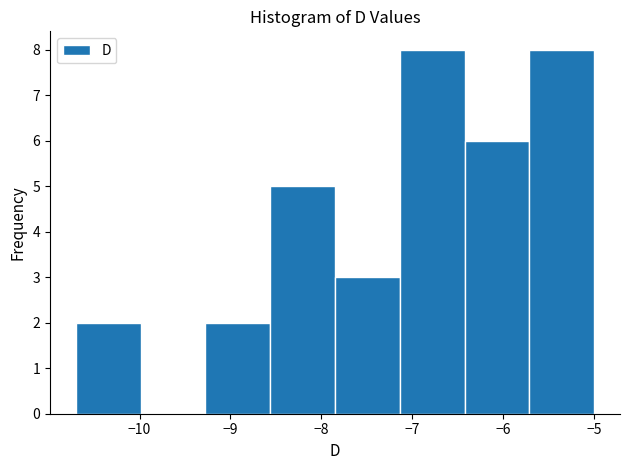

Reading left to right, transcribe this chart: for each bar, give the range it covers on the x-axis and its height. Neither the bar edges nor the heights are printed on the chart, so give them approximately, as read against the axes.

-10.7 to -10.0: 2
-10.0 to -9.3: 0
-9.3 to -8.6: 2
-8.6 to -7.8: 5
-7.8 to -7.1: 3
-7.1 to -6.4: 8
-6.4 to -5.7: 6
-5.7 to -5.0: 8